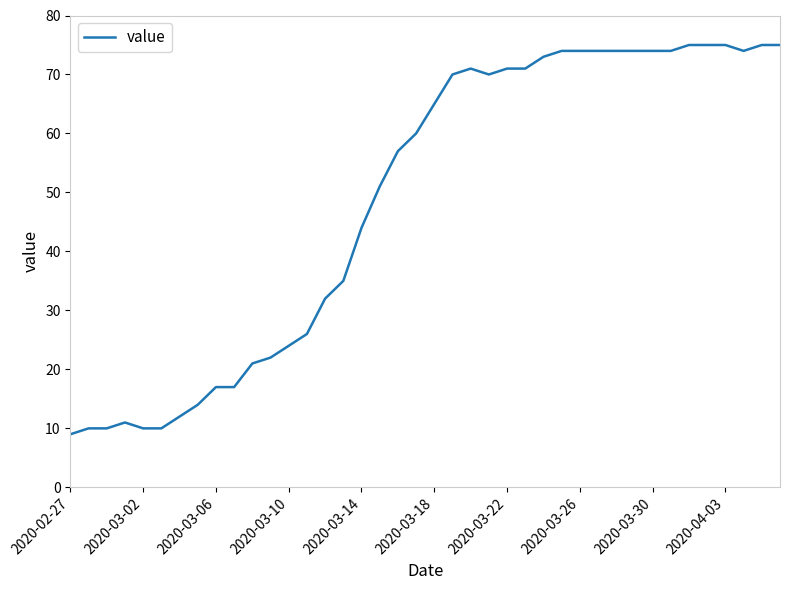

How many lines are shown in the chart?

1